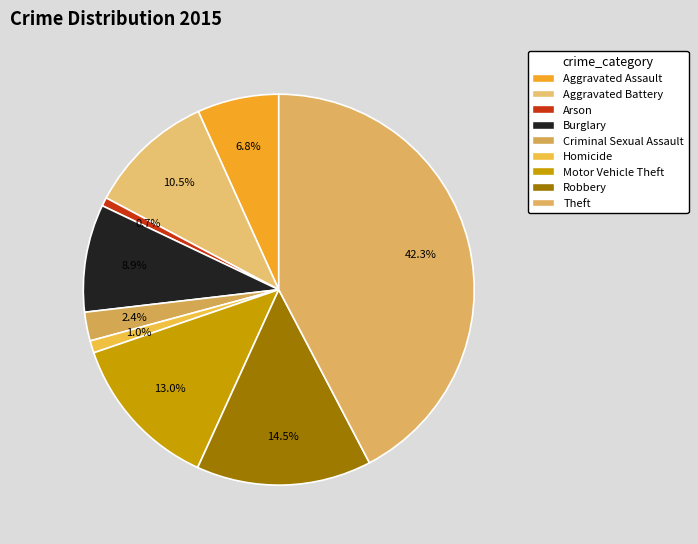

Count the number of slices in the pie.

9